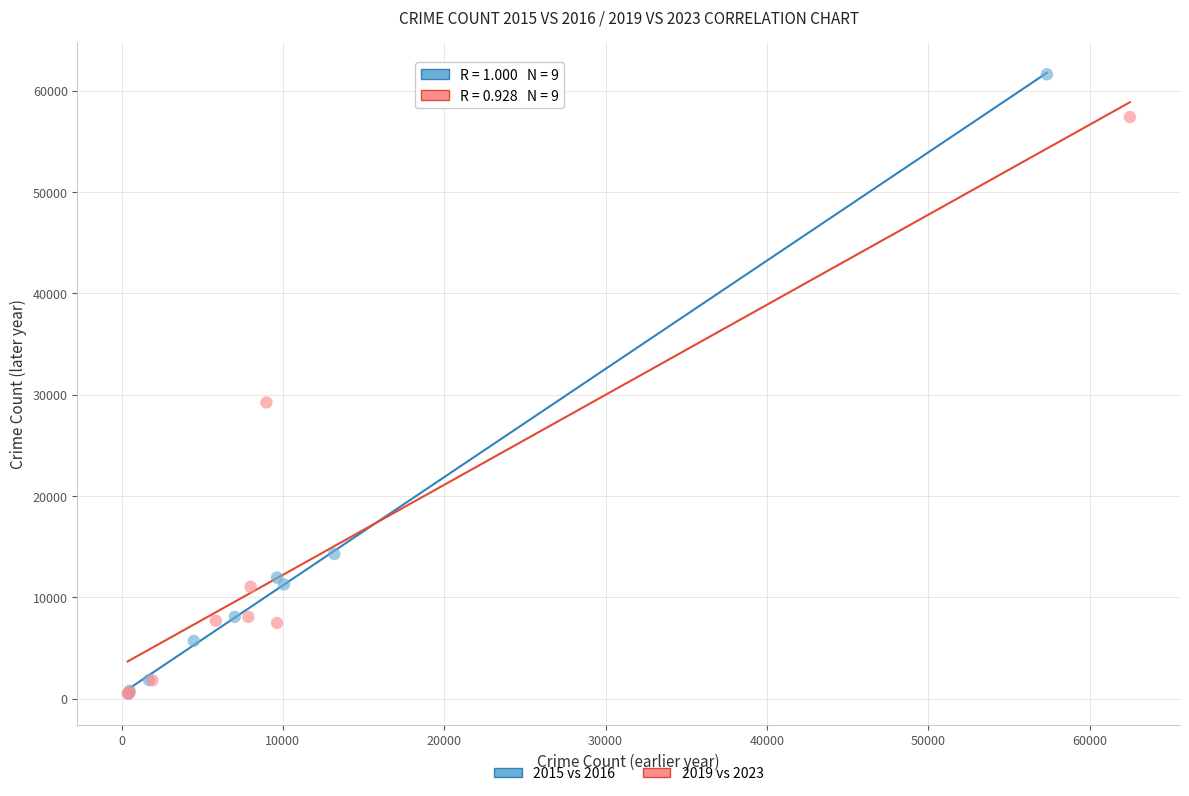

What are all the series names shown in the legend?

2015 vs 2016, 2019 vs 2023